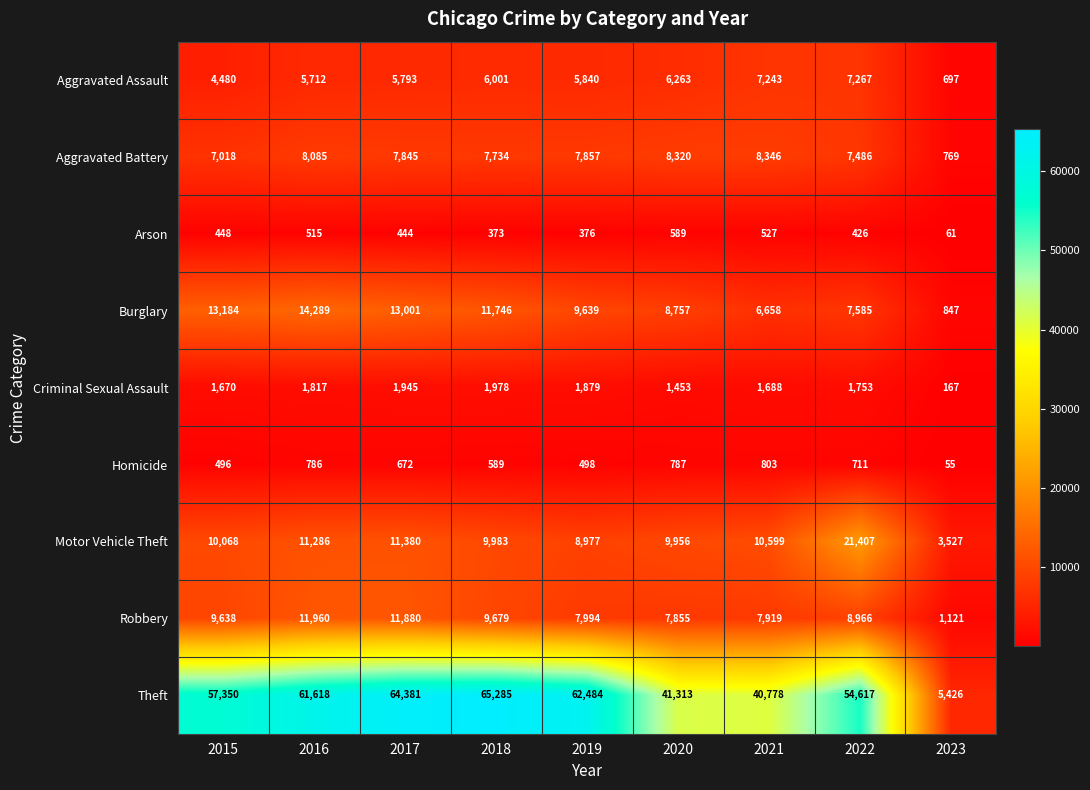

What is the average value of the Aggravated Battery series?

7051